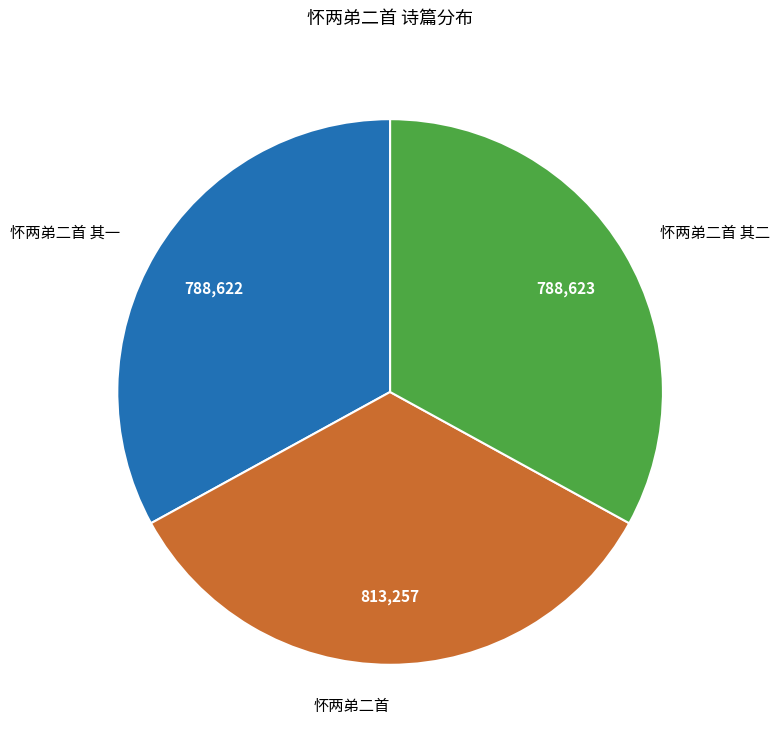

Which has a higher value, 怀两弟二首 or 怀两弟二首 其一?

怀两弟二首